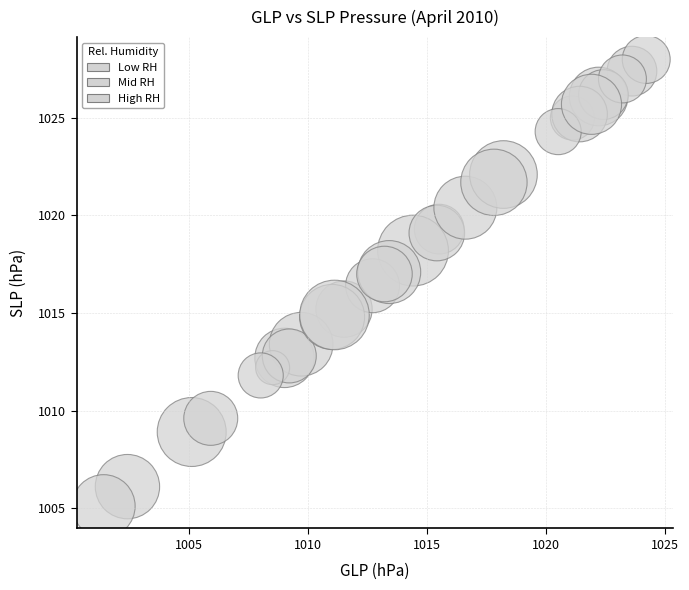

What Y value in the scatter plot is closest to 1016?

1016.4